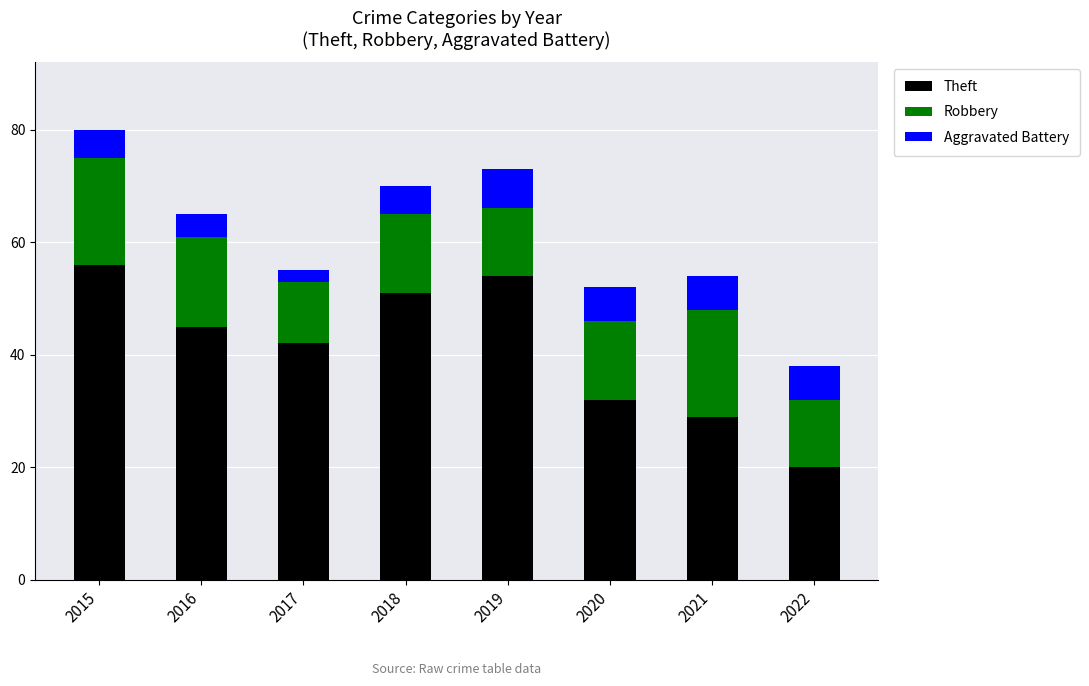

What is the total value across all series at 2021?

54